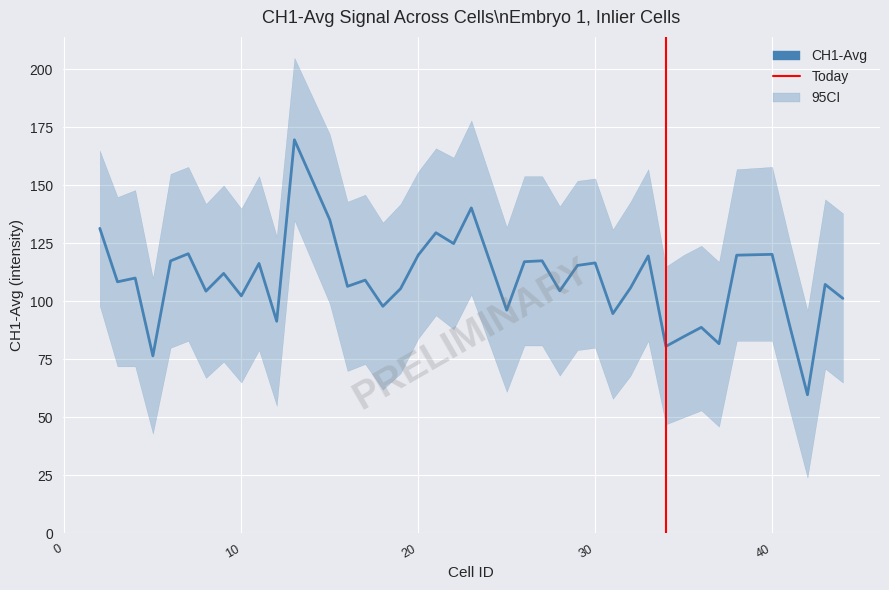

True or false: CH1-Avg has more than 0 points higher than both neighbors.

True